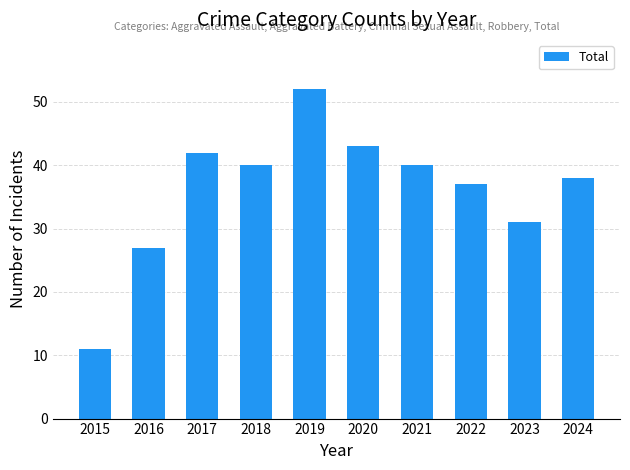

What is the value of the 2nd bar from the left?

27